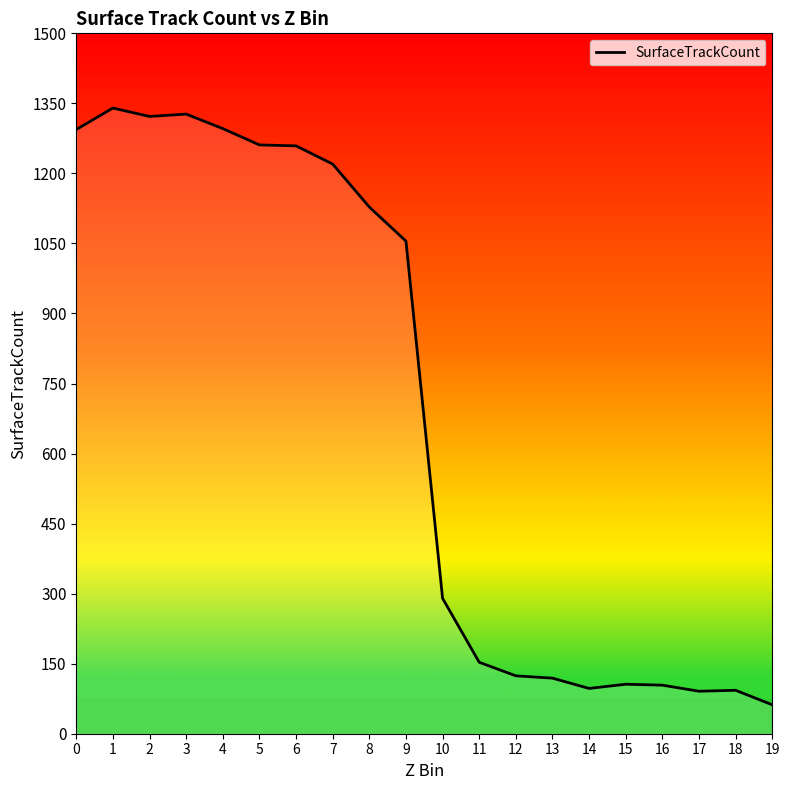

The value at 0 is 581. True or false?

False